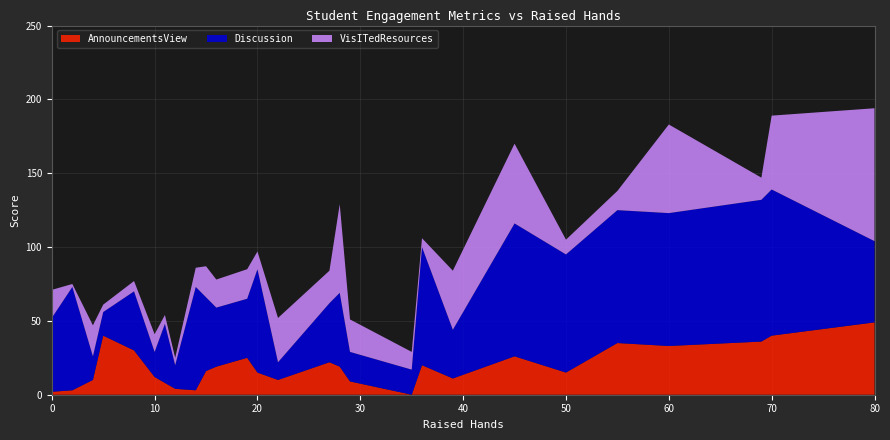

Reading right to left, list all the values displayed in this chart.

AnnouncementsView: 49	40	36	33	35	15	26	11	20	0	9	19	22	10	15	25	19	16	3	4	8	12	30	40	10	3	2
Discussion: 55	99	96	90	90	80	90	33	80	17	20	50	40	12	70	40	40	50	70	16	40	17	40	16	16	70	50
VisITedResources: 90	50	15	60	13	10	54	40	6	12	22	60	22	30	12	20	19	21	13	5	6	12	7	5	21	2	19